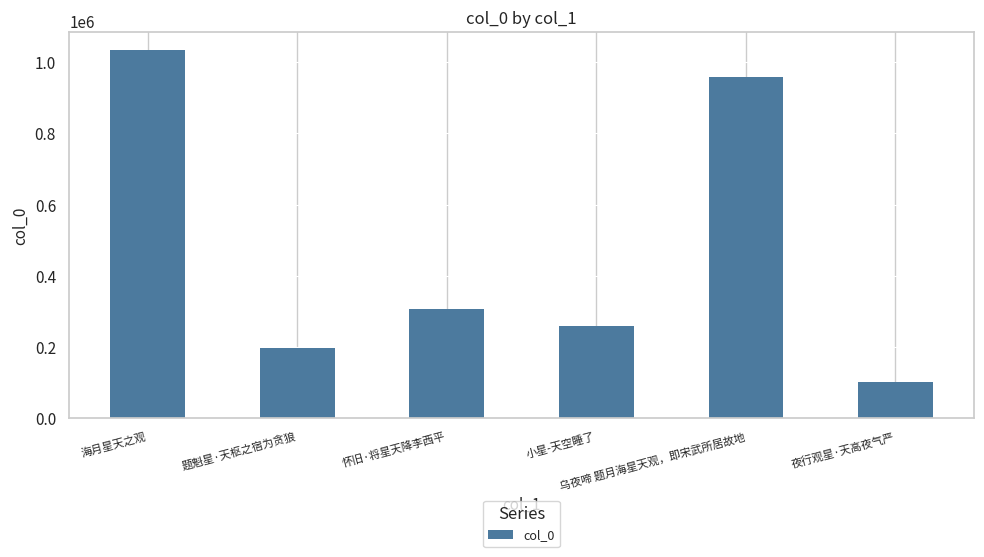

Rank the categories by value from lowest to highest.

夜行观星·天高夜气严, 题魁星·天枢之宿为贪狼, 小星-天空睡了, 怀旧·将星天降李西平, 乌夜啼 题月海星天观，即宋武所居故地, 海月星天之观